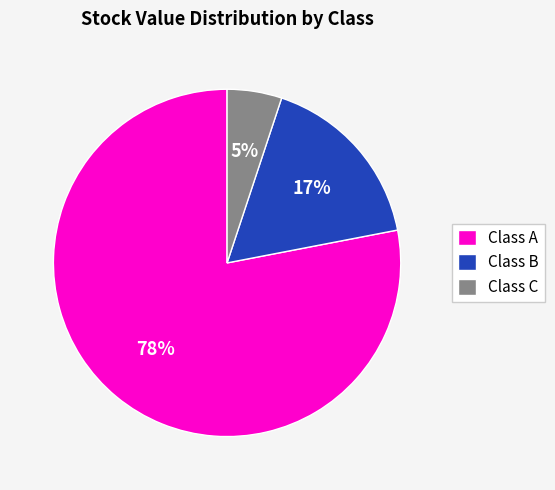

True or false: Class A accounts for 78% of the total.

True